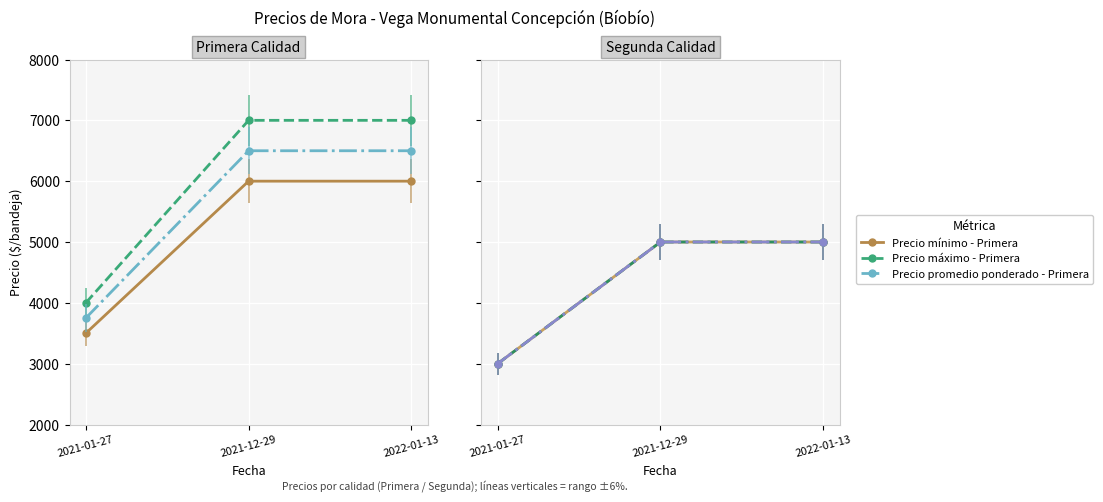

At which label is Precio promedio ponderado - Segunda closest to 4000?

2021-01-27